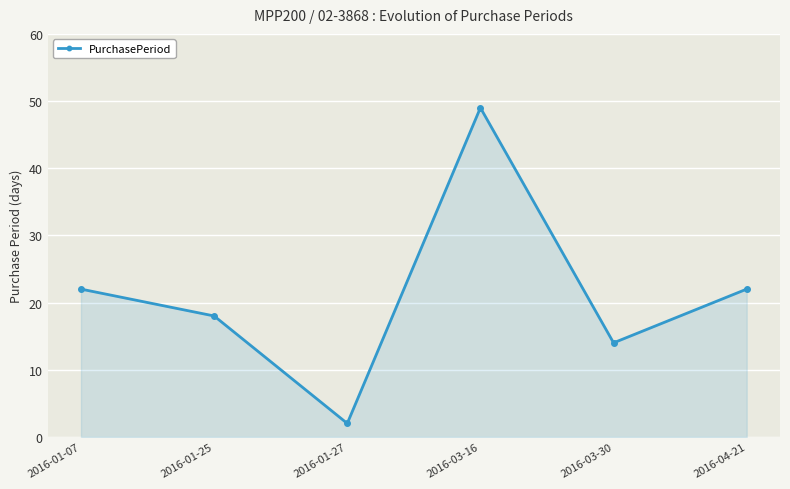

Where is the first local minimum?

2016-01-27